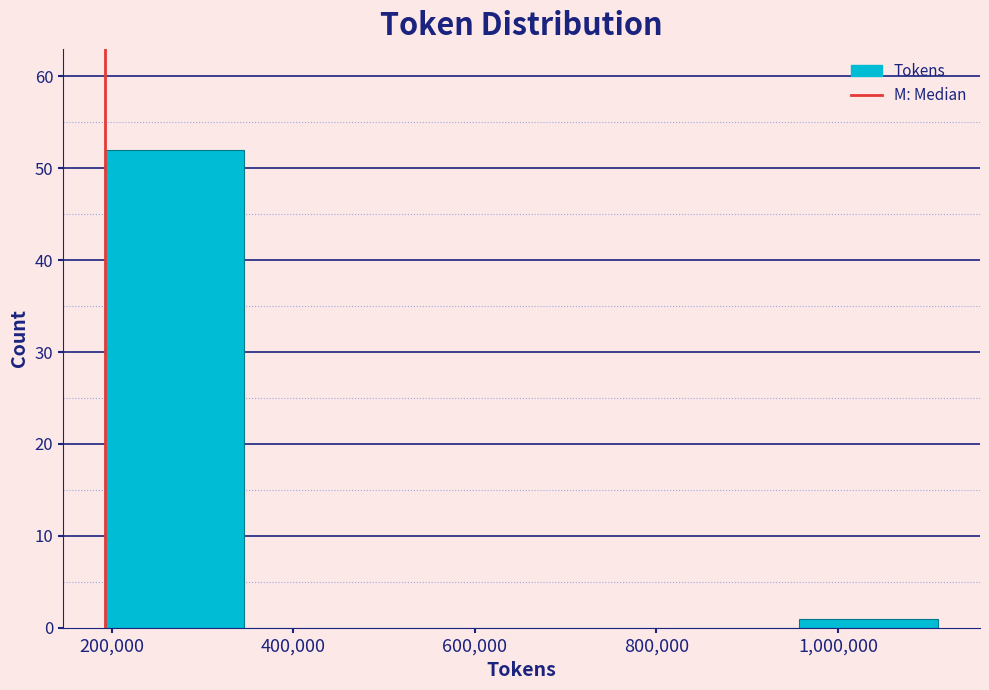

Over which range of the x-axis is the bar tallest?

200000 to 340000